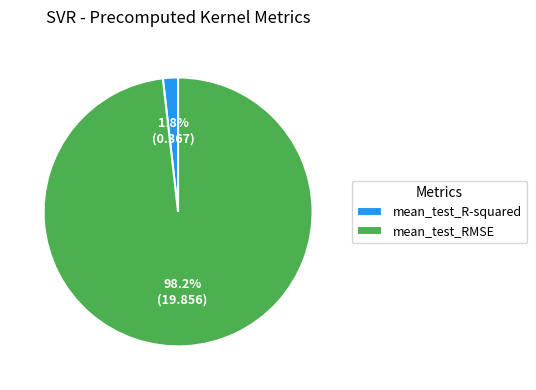

To the nearest percent, what portion does mean_test_RMSE represent?

98%